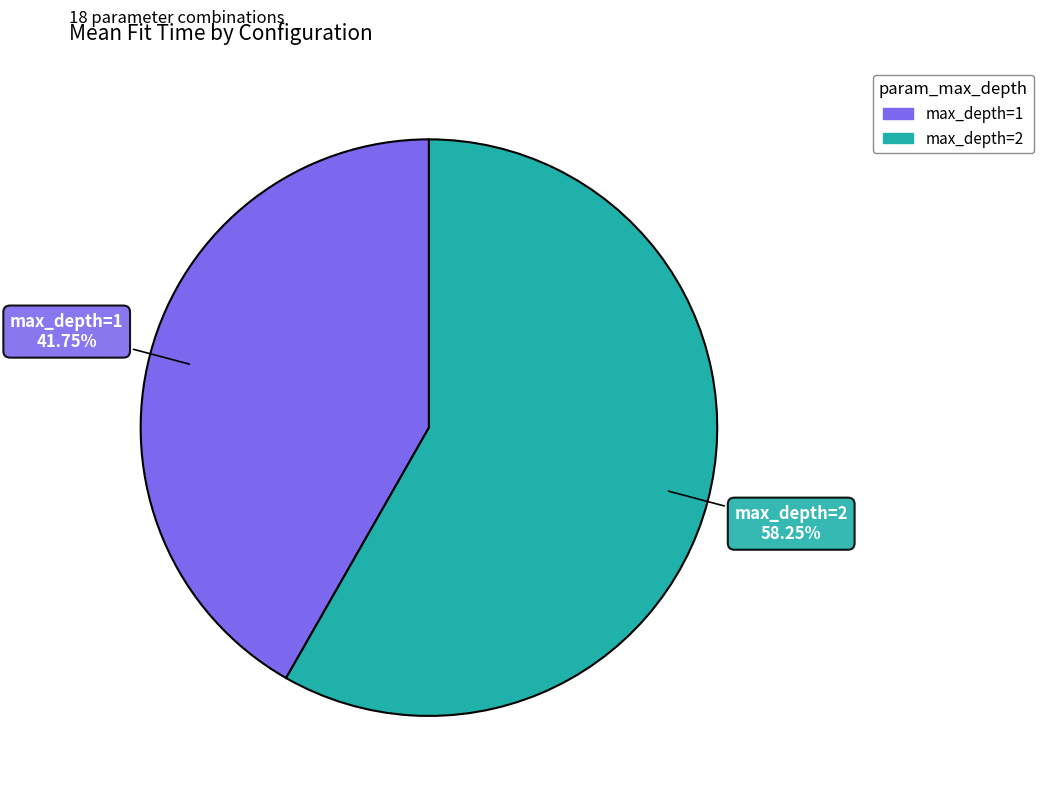

Is there any slice that represents more than half of the pie?

Yes